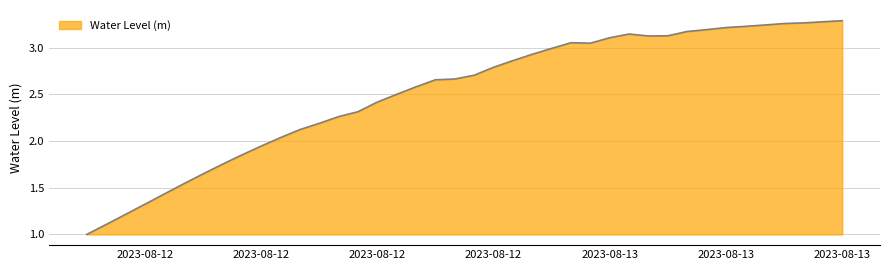

Does the chart have visible grid lines?

Yes